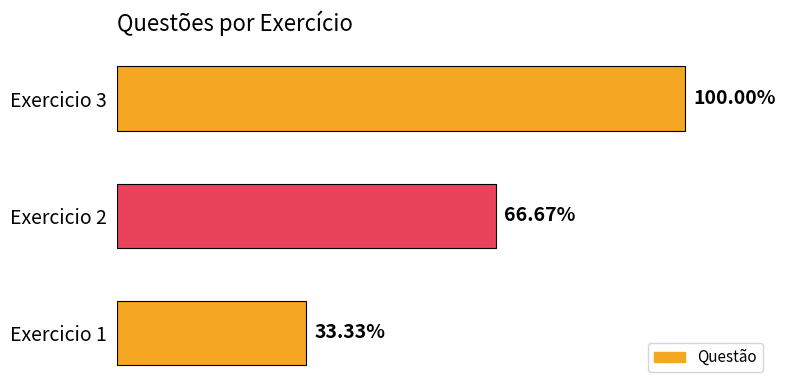

List the labels in order of value, largest first.

Exercicio 3, Exercicio 2, Exercicio 1